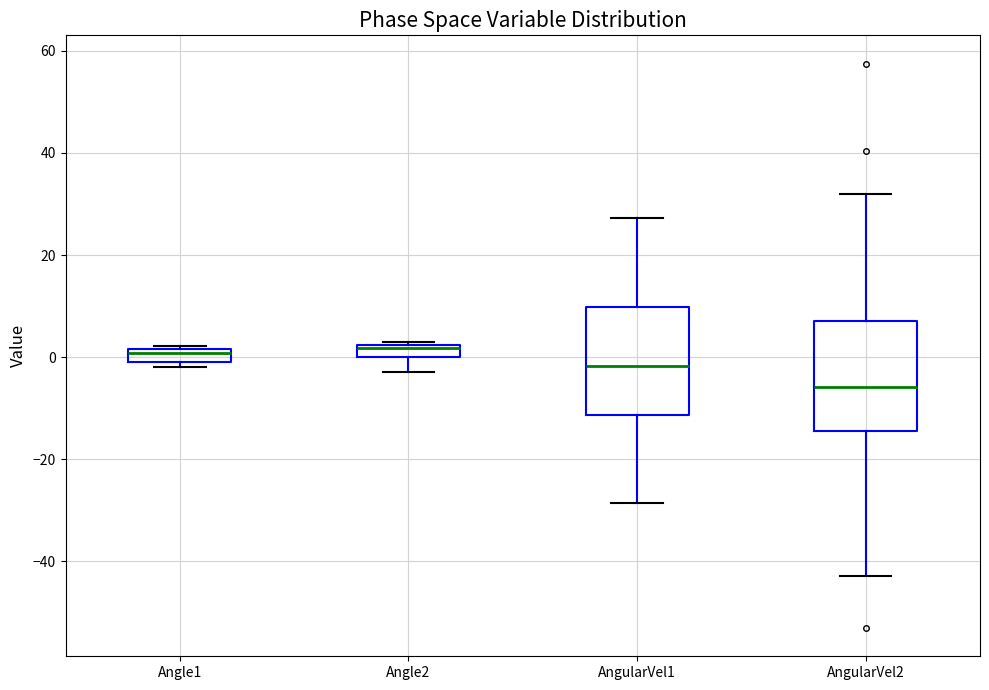

Where is the lower edge of the box for Angle1 on the y-axis? The values are not printed on the chart, so give them approximately, as read against the axis.

0